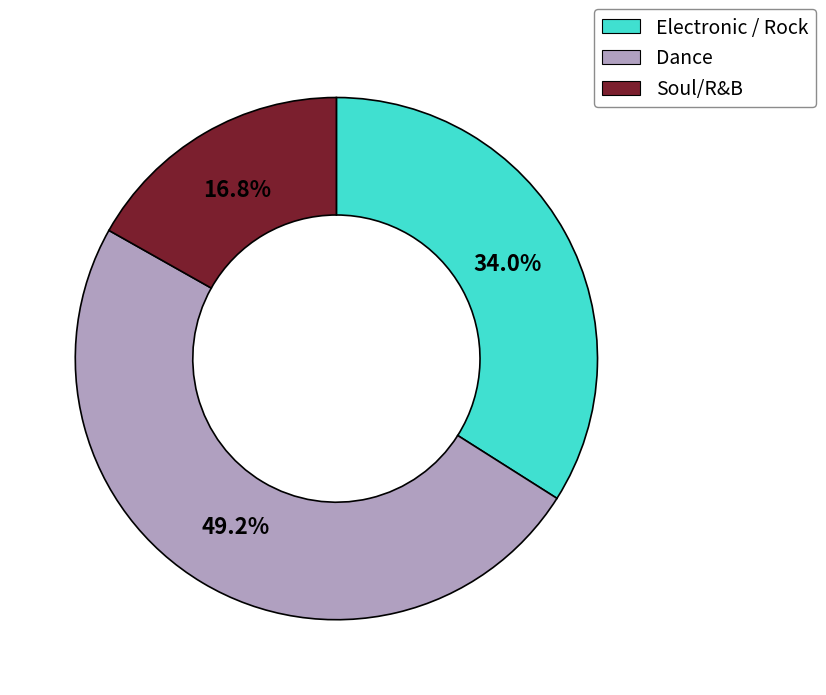

What is the ratio of the value at Dance to the value at Electronic / Rock?

1.4